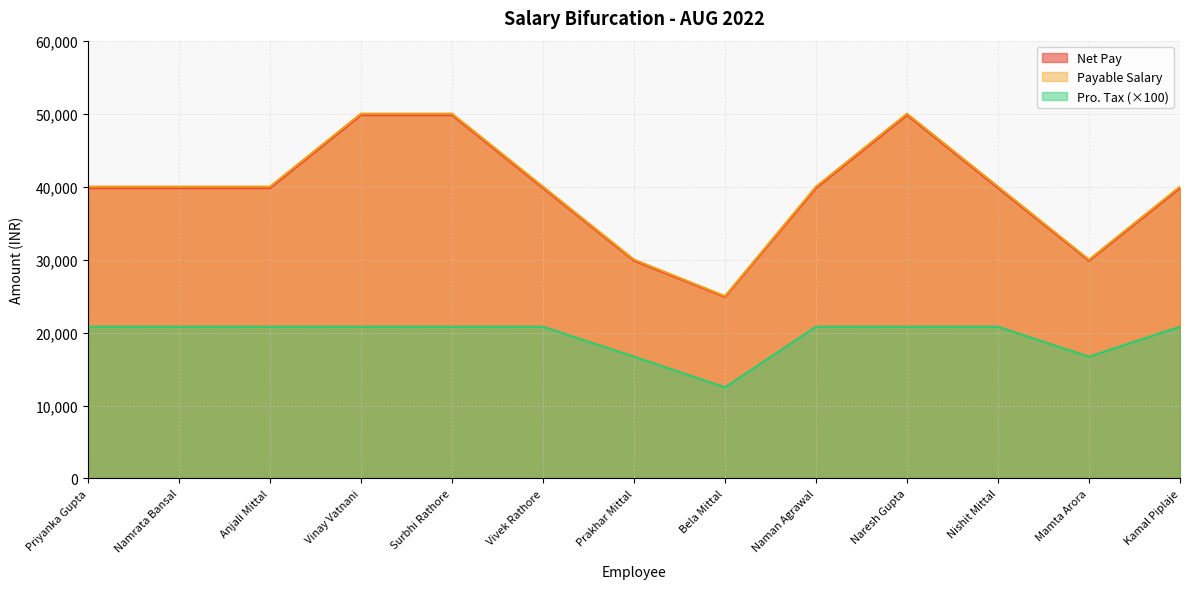

True or false: Pro. Tax and Net Pay cross at least once.

False